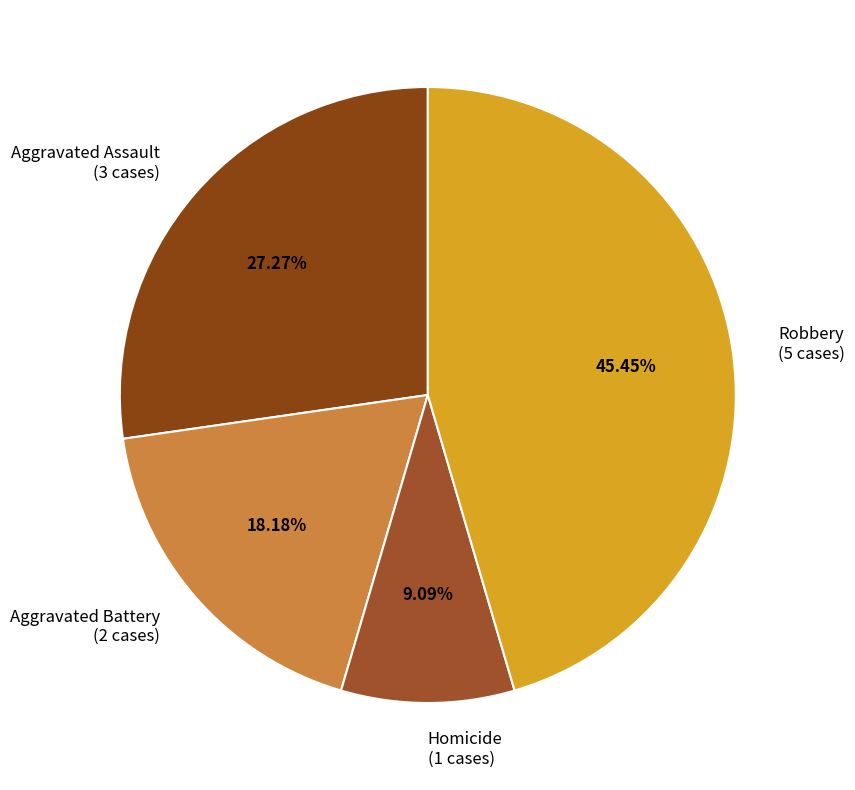

Rank the categories by value from highest to lowest.

Robbery, Aggravated Assault, Aggravated Battery, Homicide